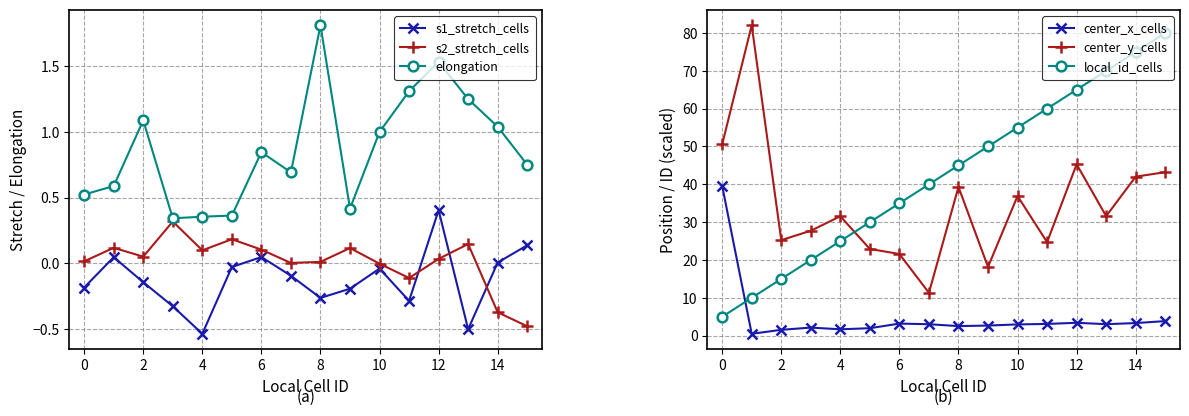

True or false: center_x_cells and center_y_cells intersect in this chart.

False